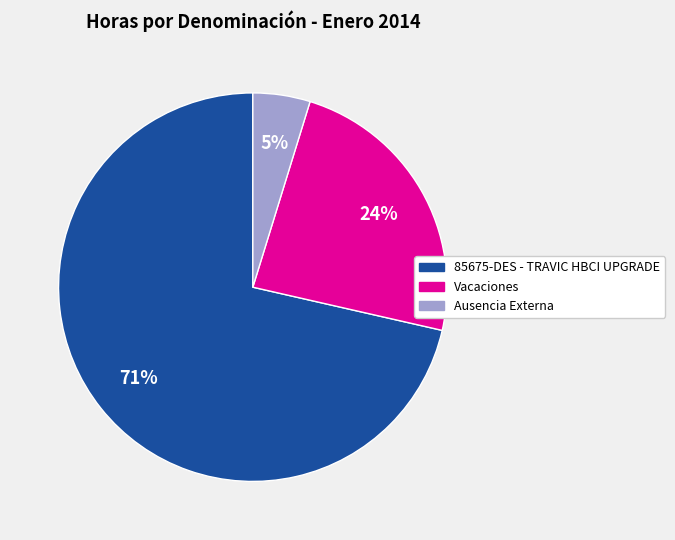

Which slice is the smallest?

Ausencia Externa